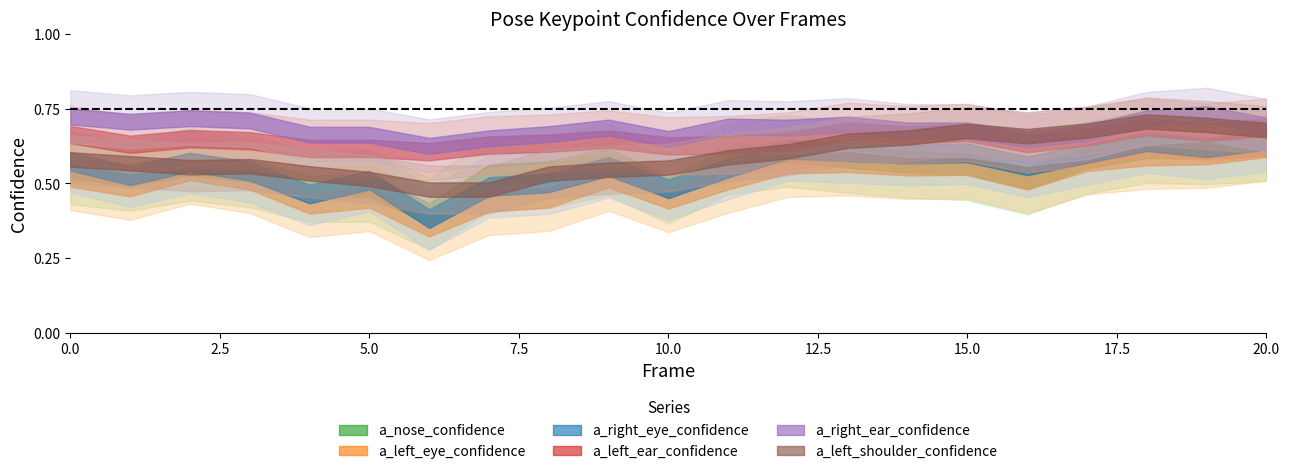

What is the value of the a_left_shoulder_confidence point at the 2nd from the left?

0.6